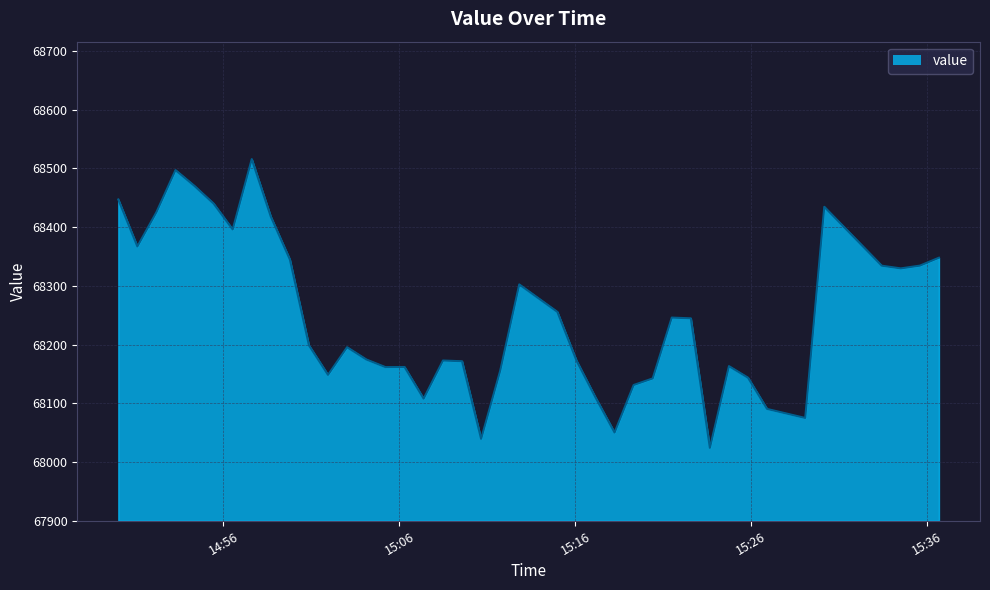

What is the smallest value displayed?

68024.1